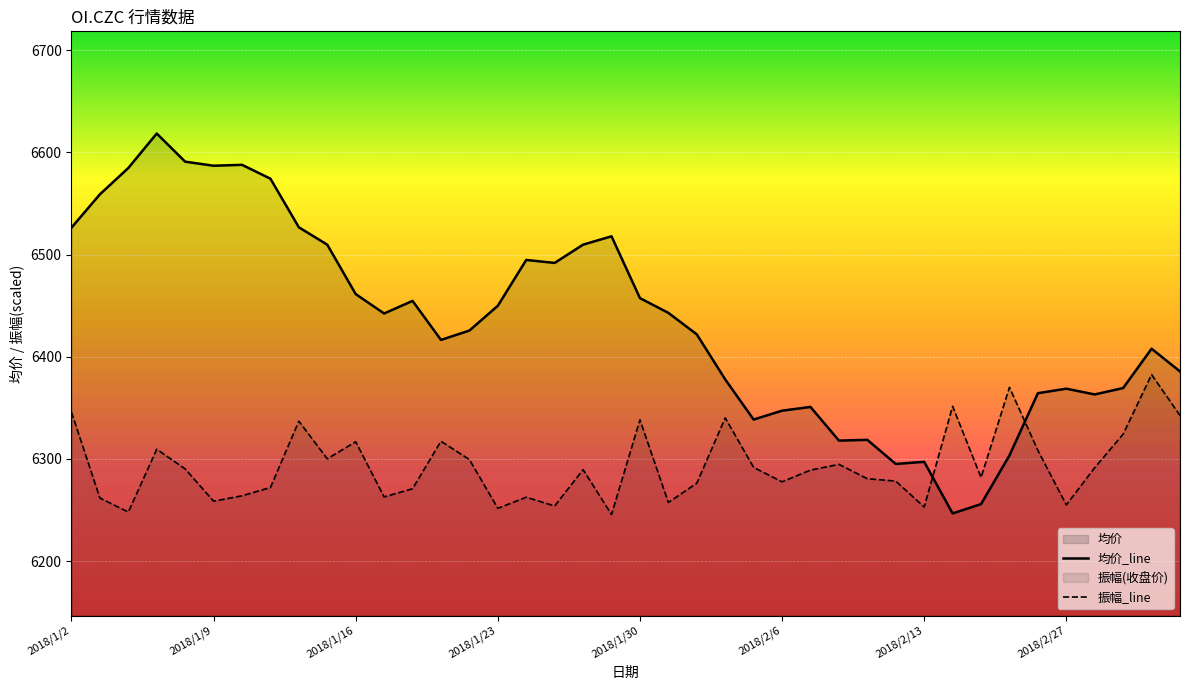

Which has a higher value, 2018/1/23 or 2018/3/5?

2018/3/5